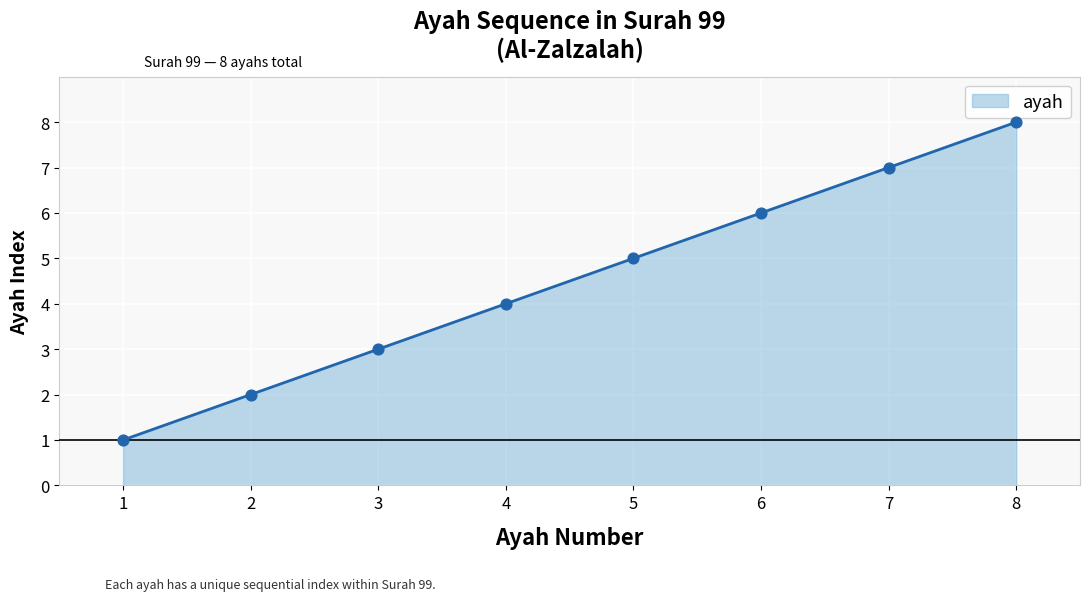

Which has a higher value, 4 or 2?

4